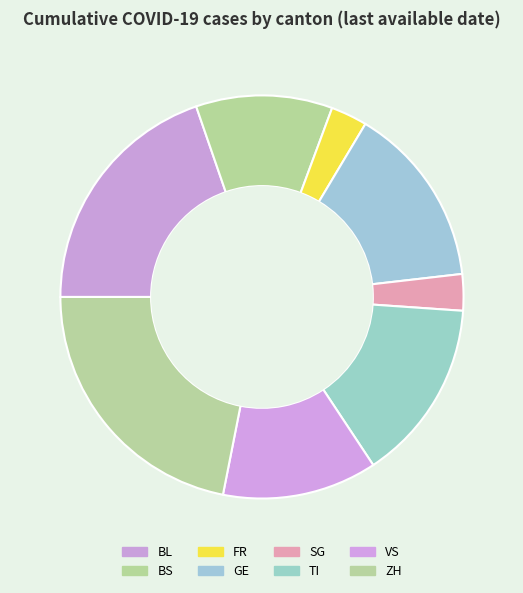

Approximately how many times larger is the value at SG compared to TI?

0.2